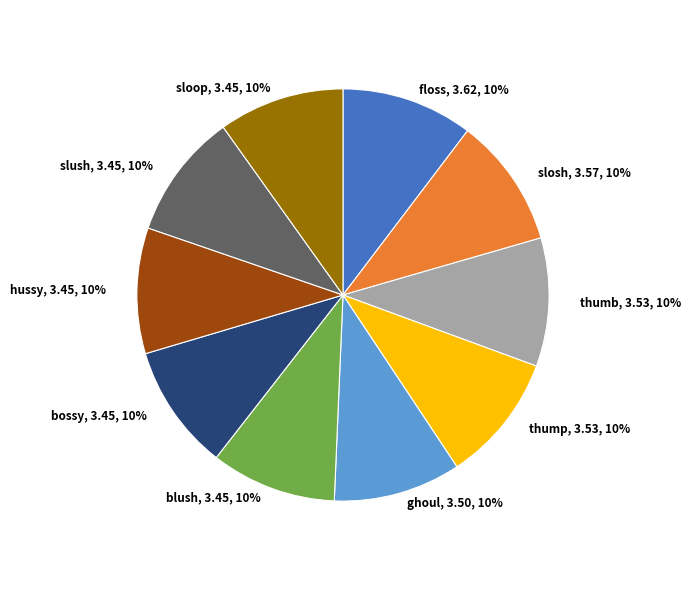

How many segments does this pie chart have?

10